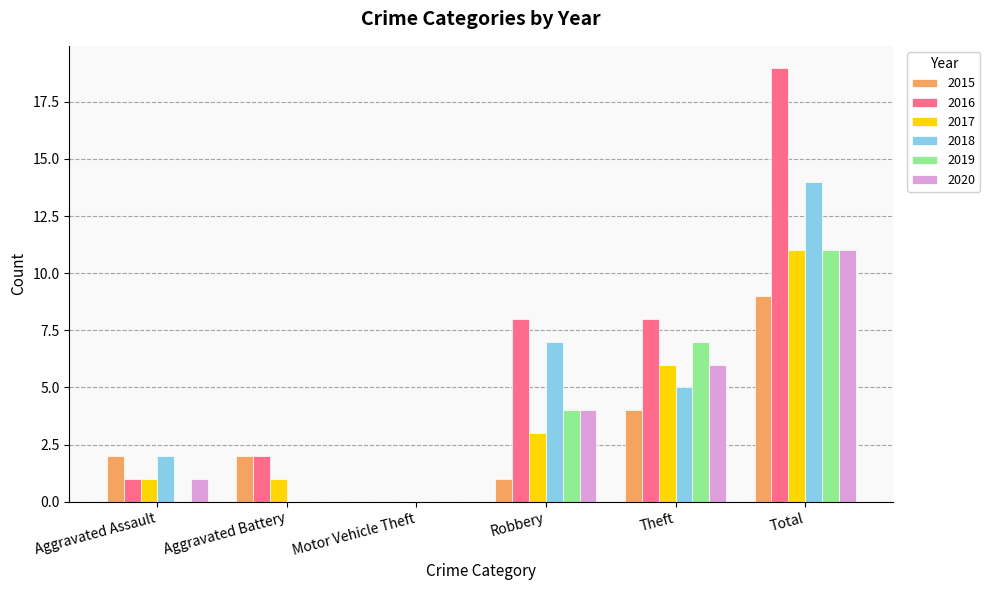

Is it true that 2018 equals 10 at Total?

False